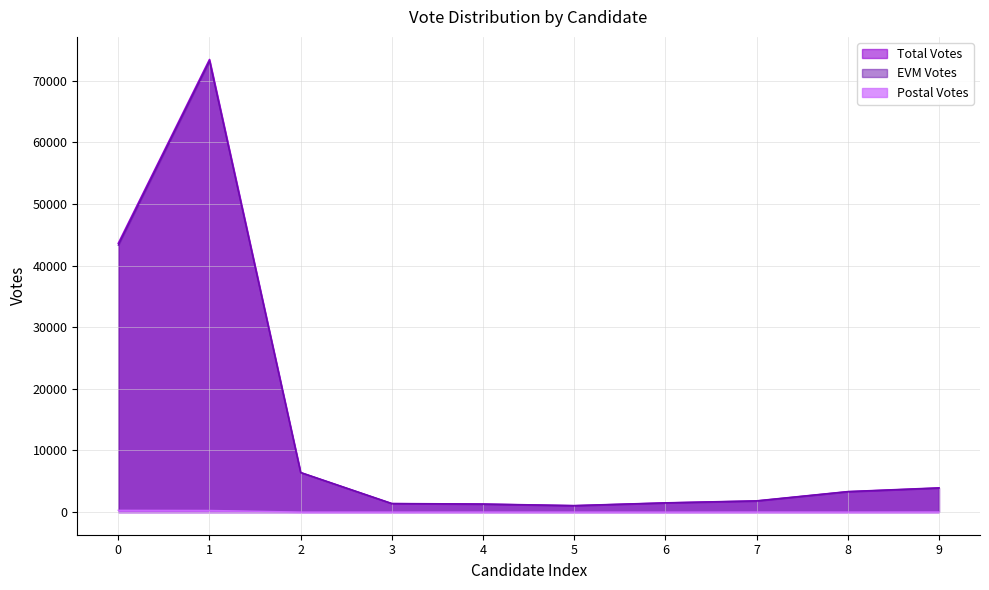

What is the spread (max minus min) of values at 6?

1493